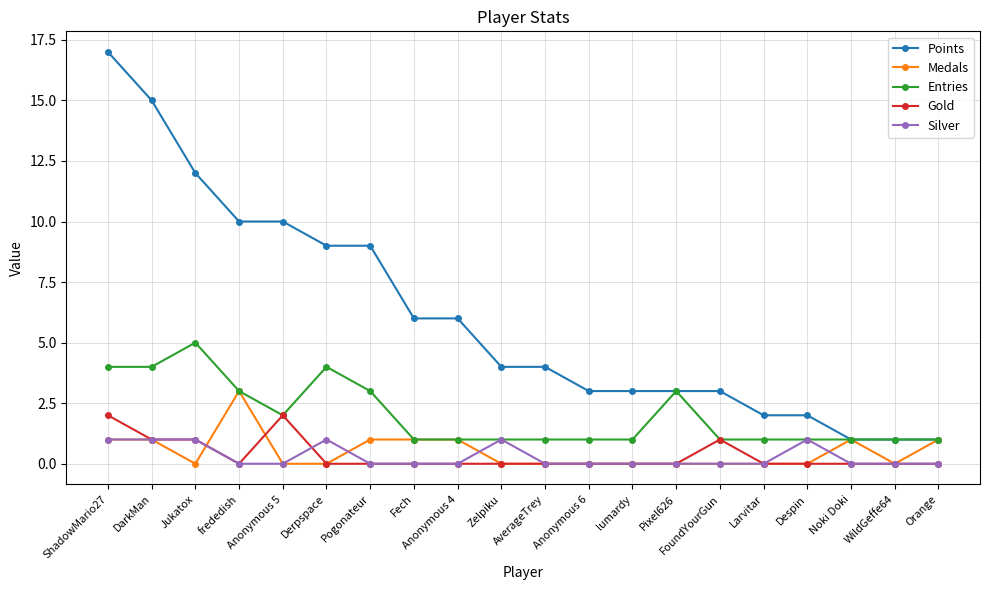

At which category does Medals reach its first local valley?

Jukatox